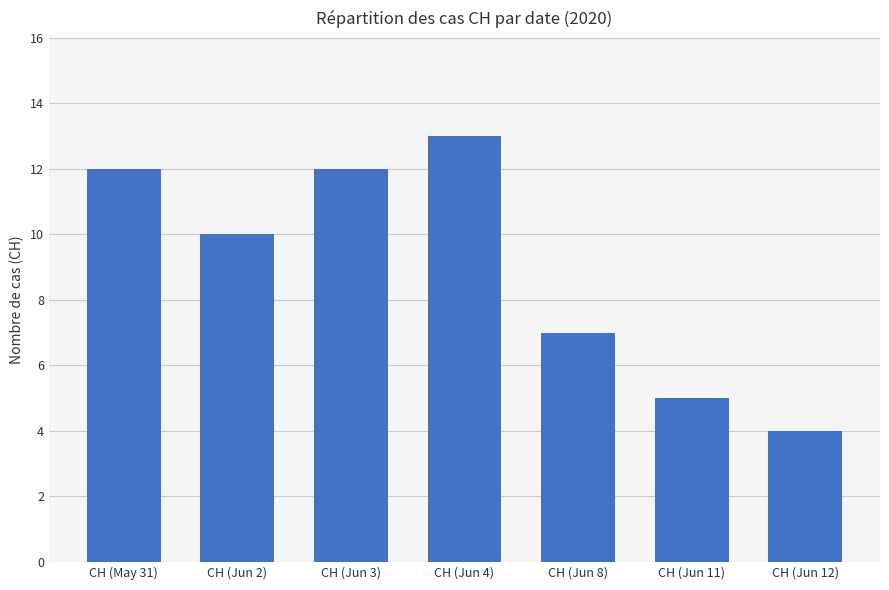

How many bars are there in total?

7